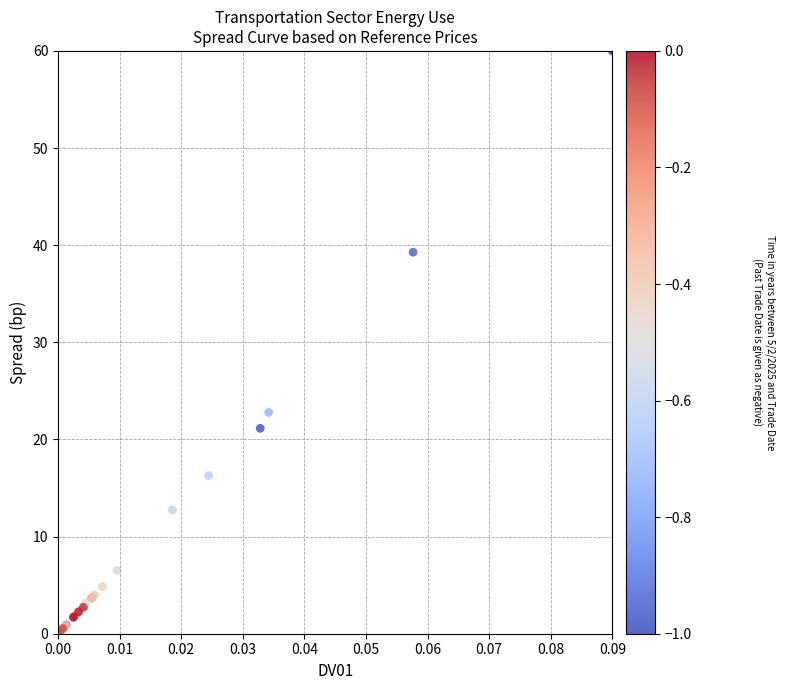

What Y value in the scatter plot is closest to 30?

22.8